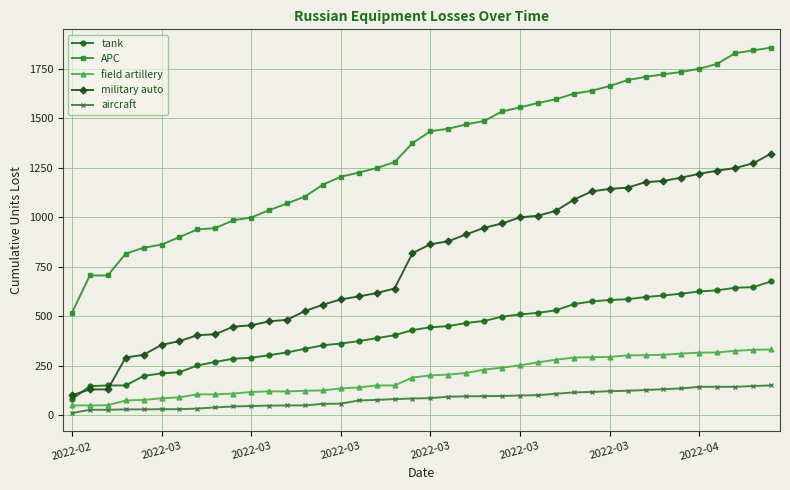

Rank the series by their maximum value, from highest to lowest.

APC, military auto, tank, field artillery, aircraft